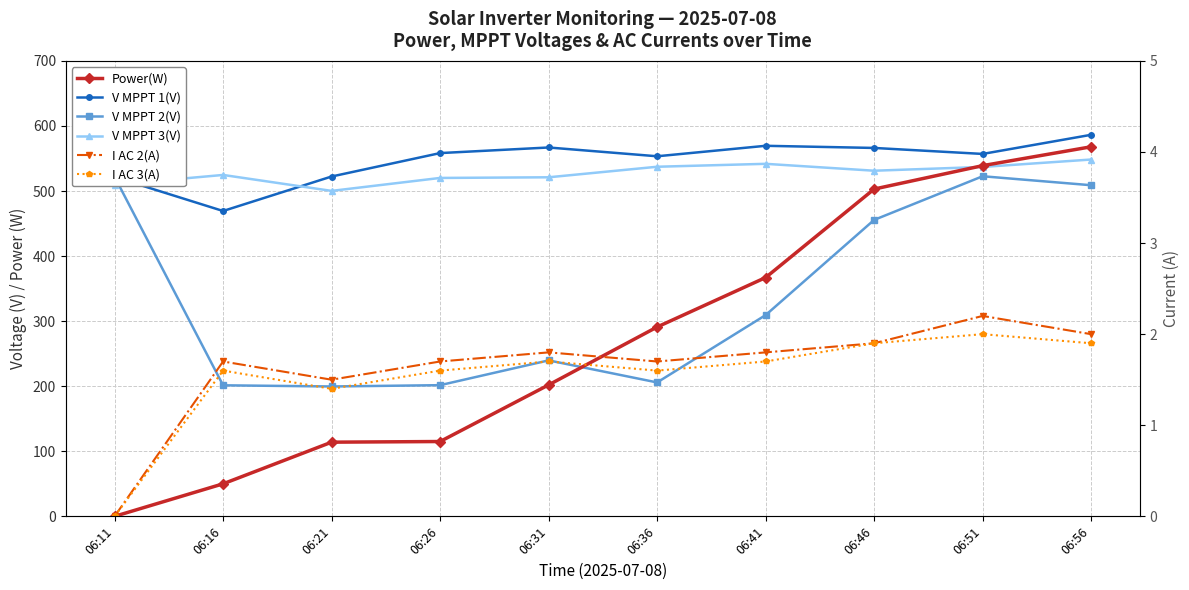

How many categories are shown in the chart?

10